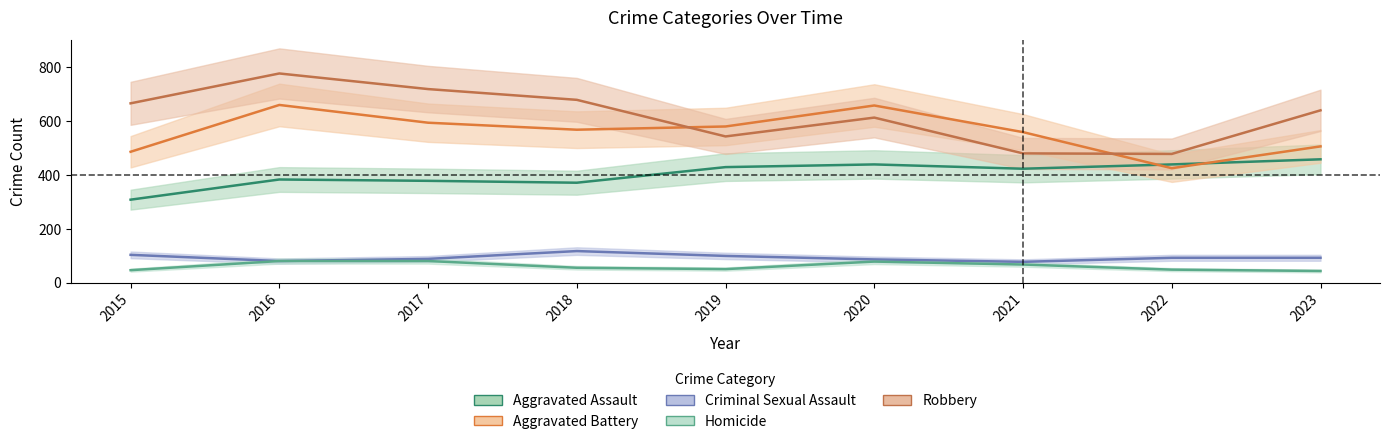

Between 2016 and 2022, which series saw the biggest shift?

Robbery